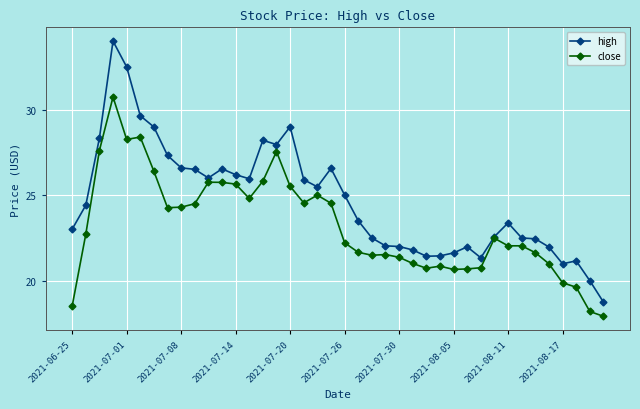

What is the highest value of the high series?

34.0